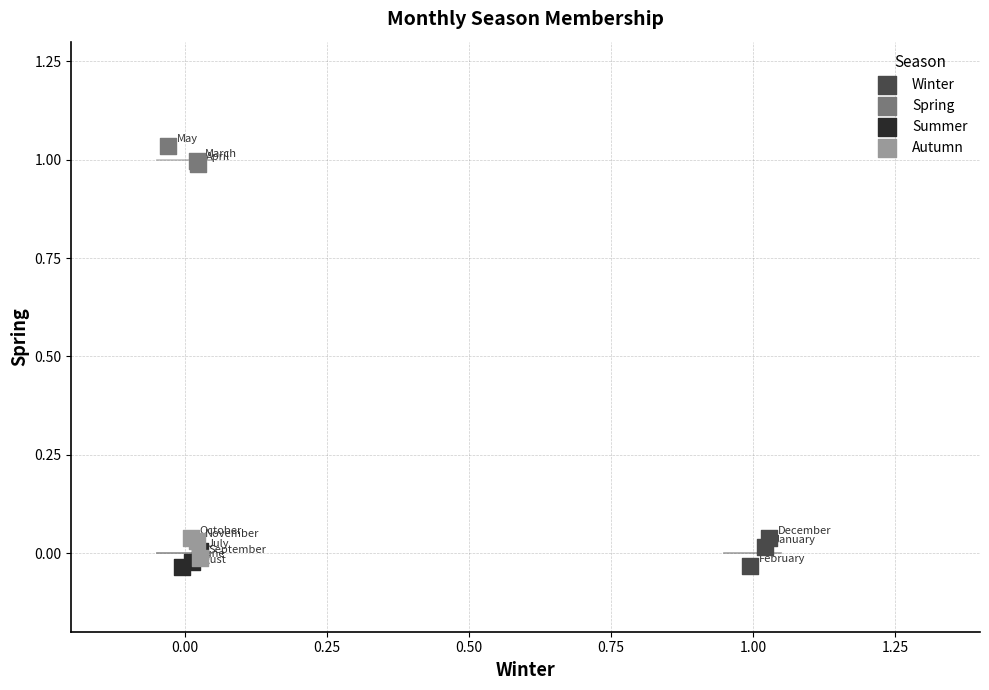

Which series reaches the maximum Y coordinate?

Spring